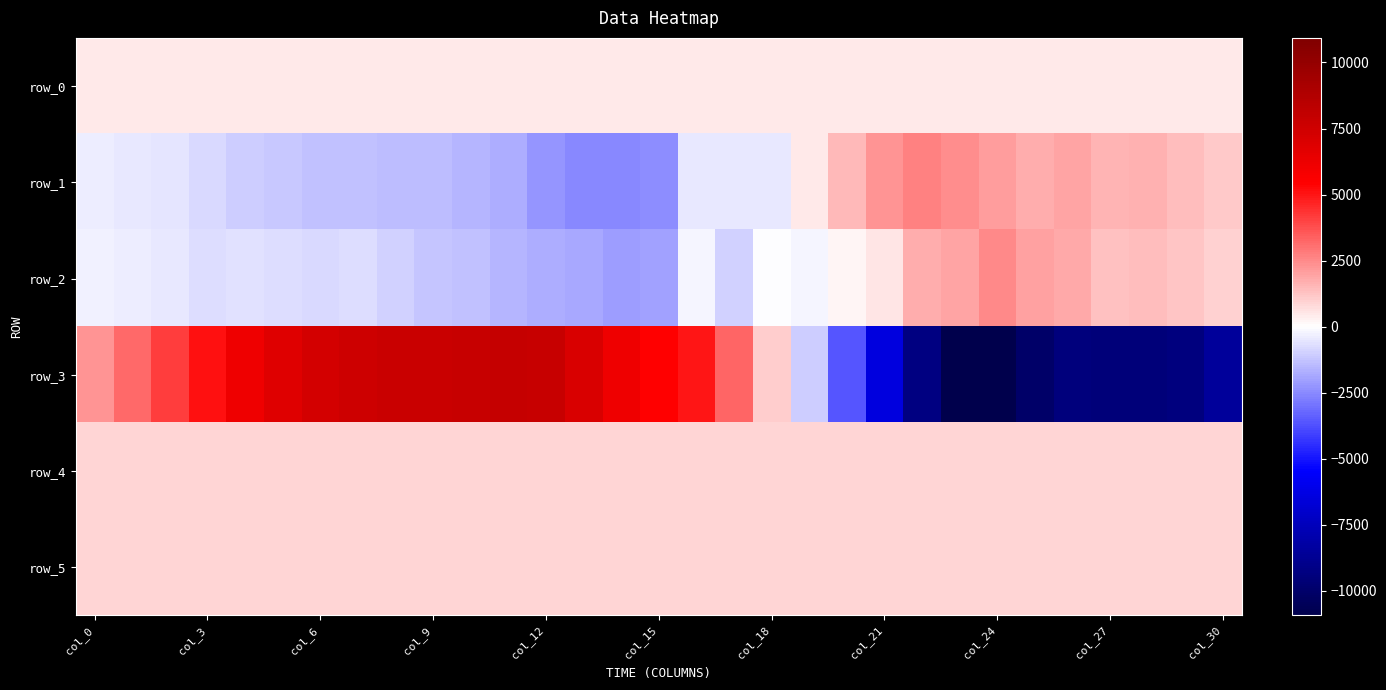

What is the minimum value for row_5?

879.0